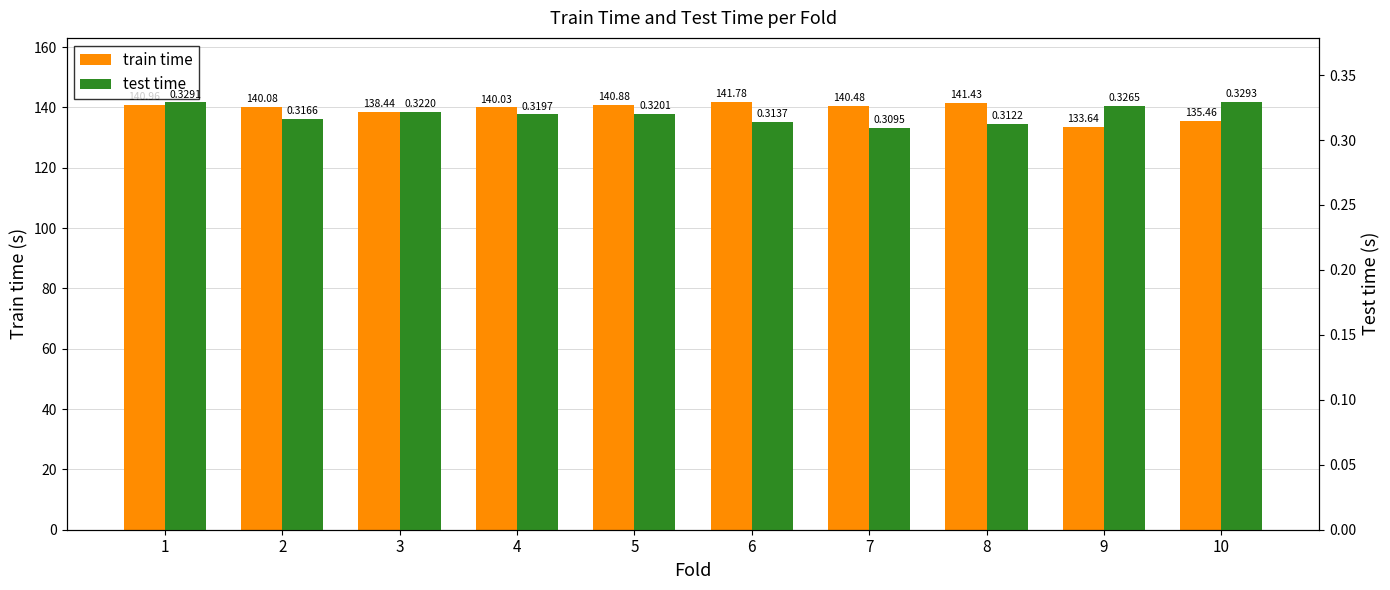

At 6, list the series in order from largest to smallest.

train time, test time